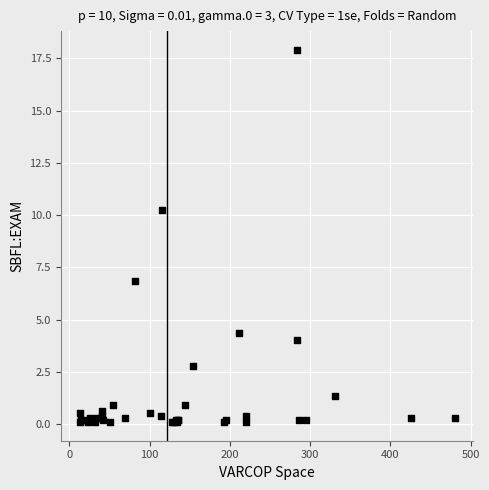

What Y value in the scatter plot is closest to 9?

10.2